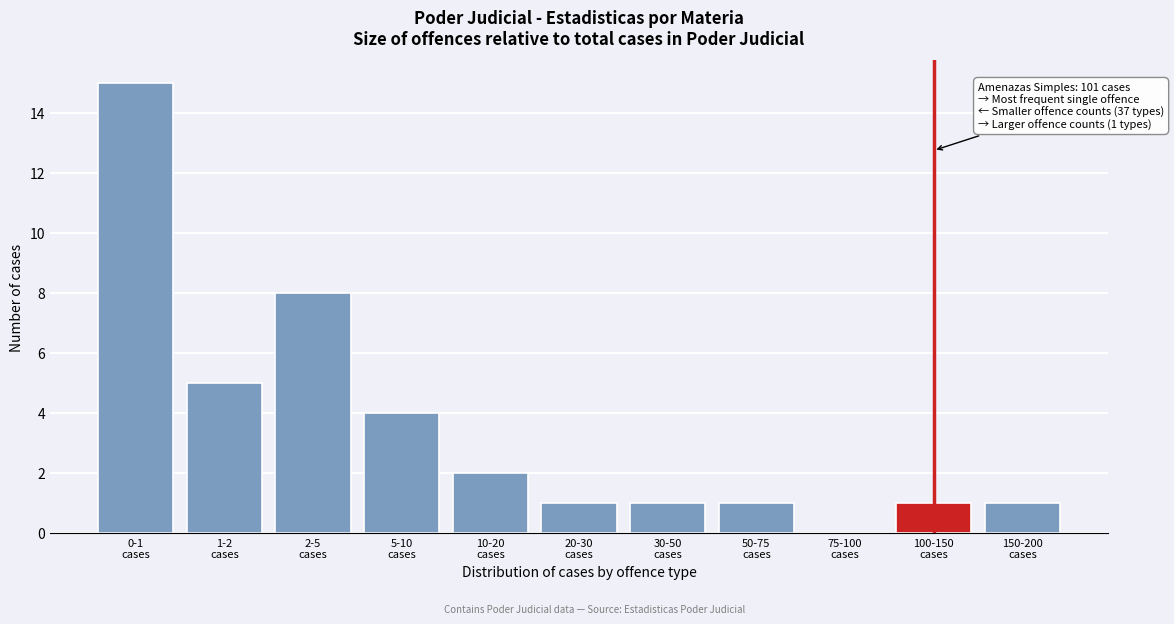

What is the sum of all values?

39